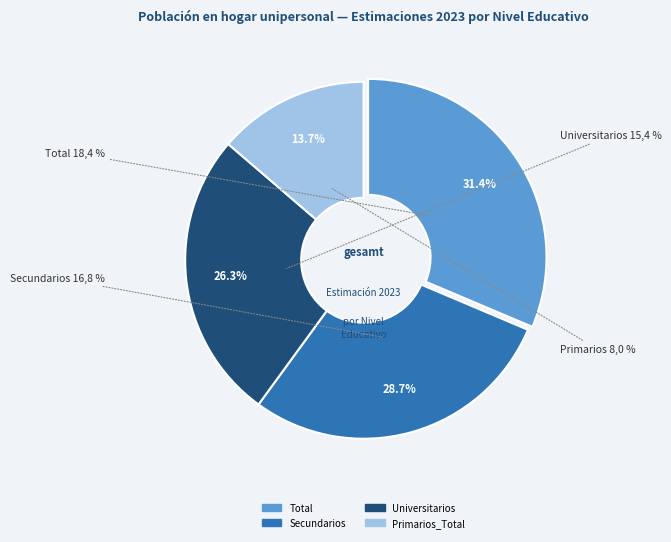

How many segments does this pie chart have?

4